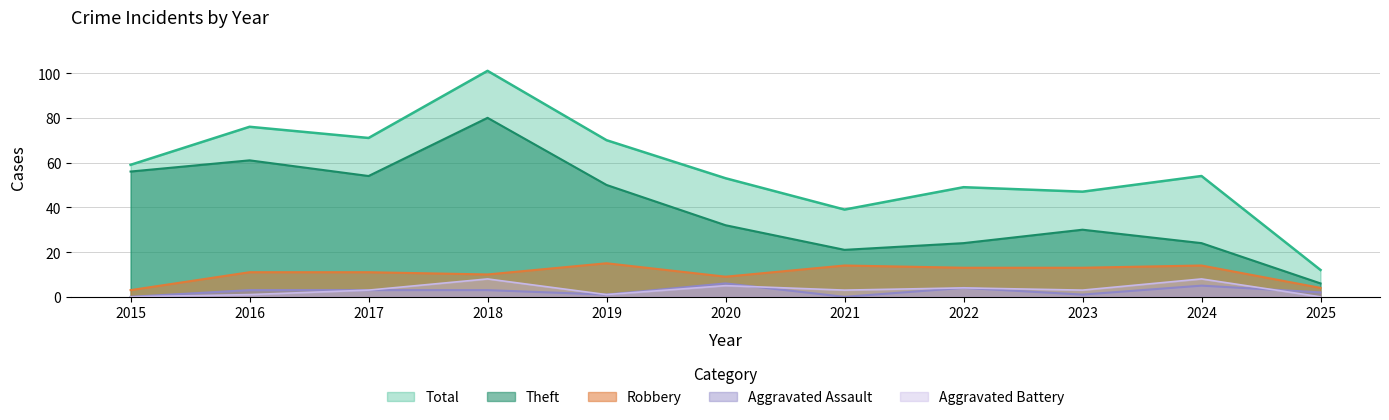

What is the value of the Aggravated Battery point at the 5th from the left?

1